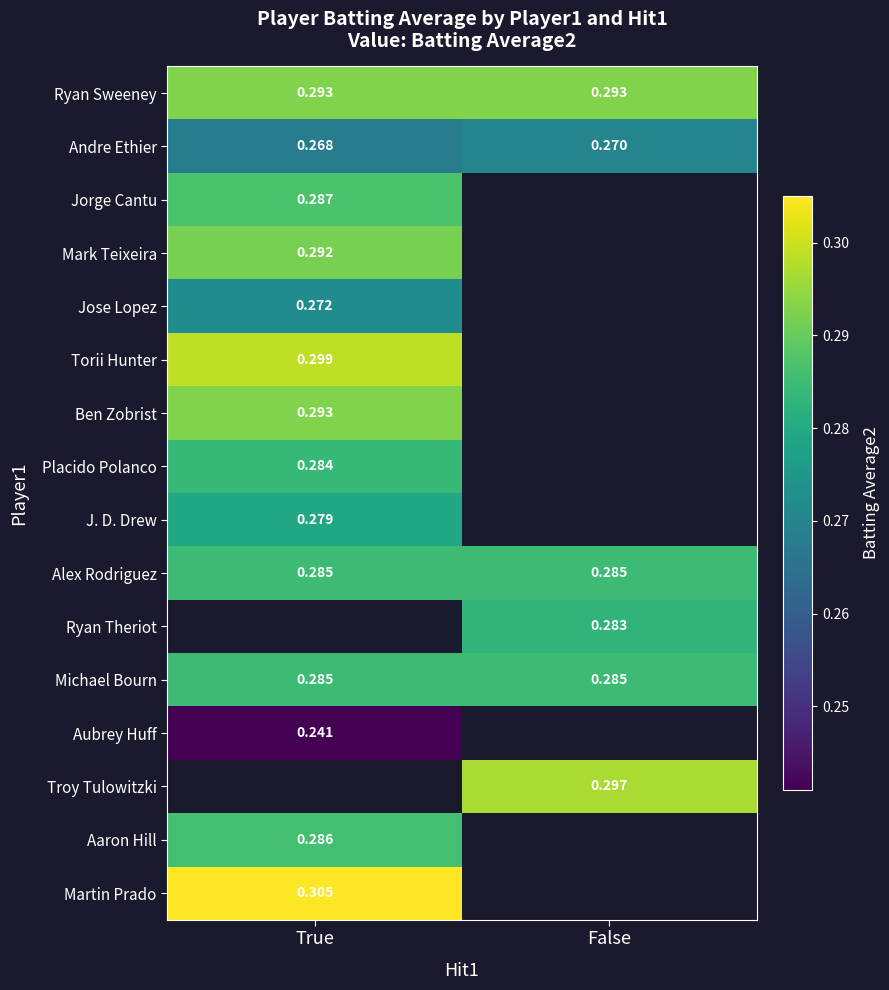

Is the value of Andre Ethier at True greater than the value of Aaron Hill at True?

No